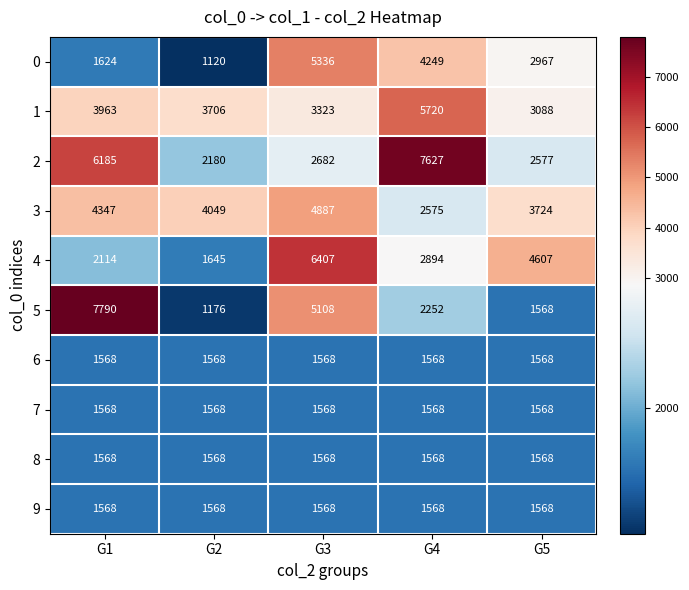

What is the sum of all 8 values?

7840